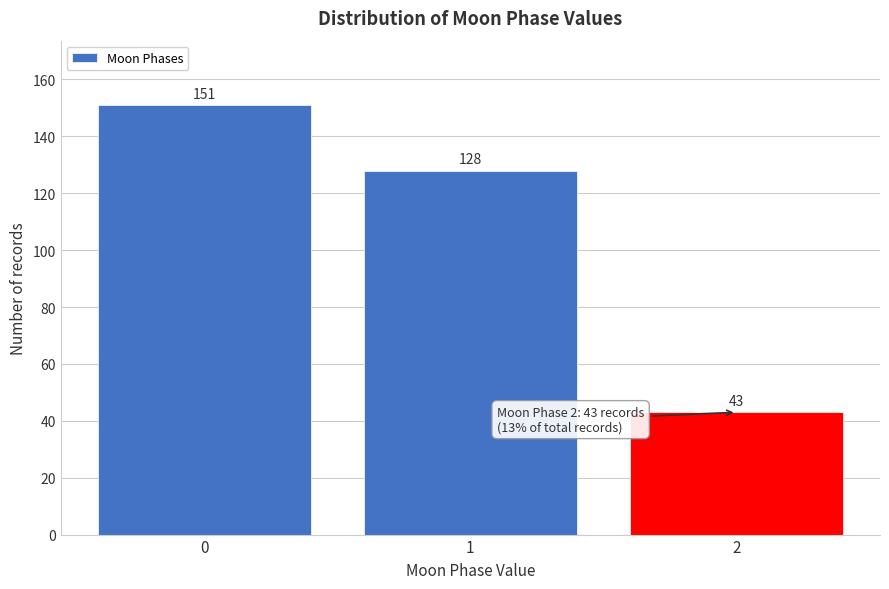

Reading left to right, what are all the values shown in this chart?

151	128	43